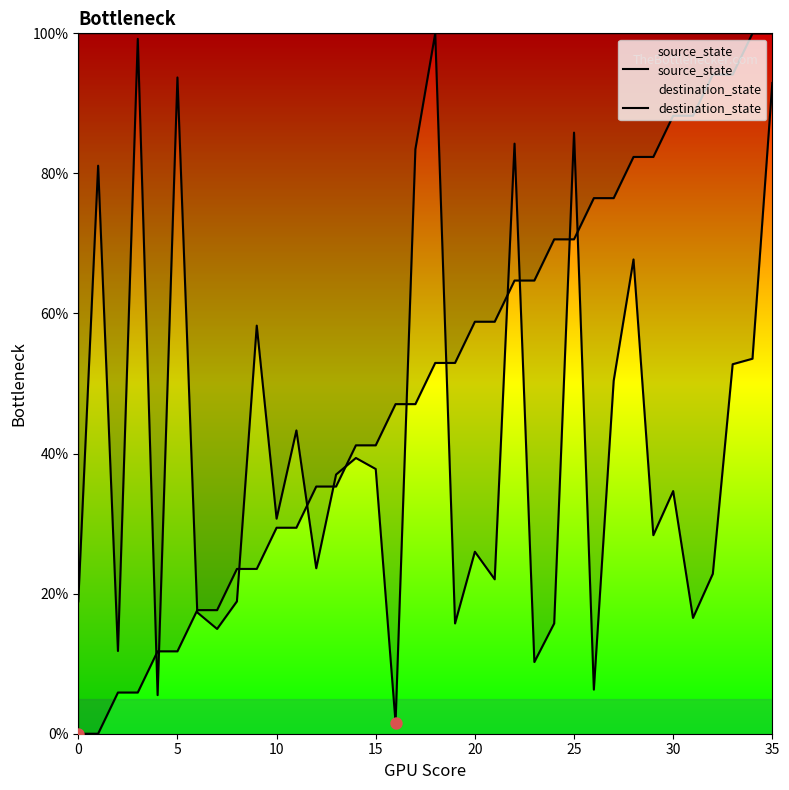

At which category is the sum across all series the highest?

35